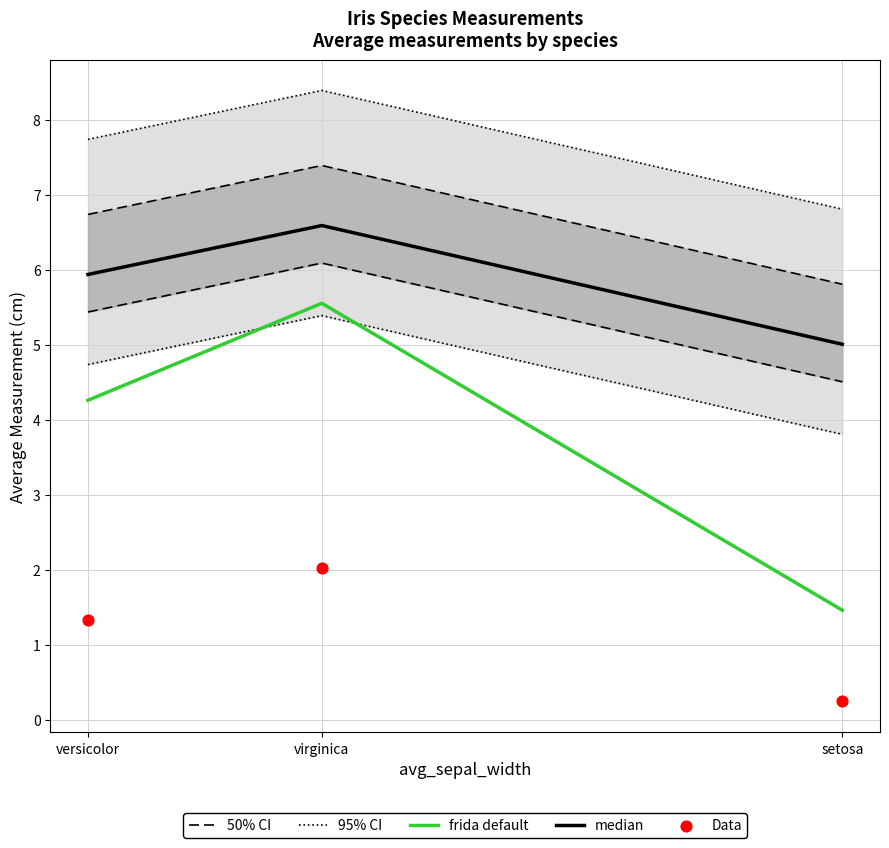

Which series contains the highest Y value?

median